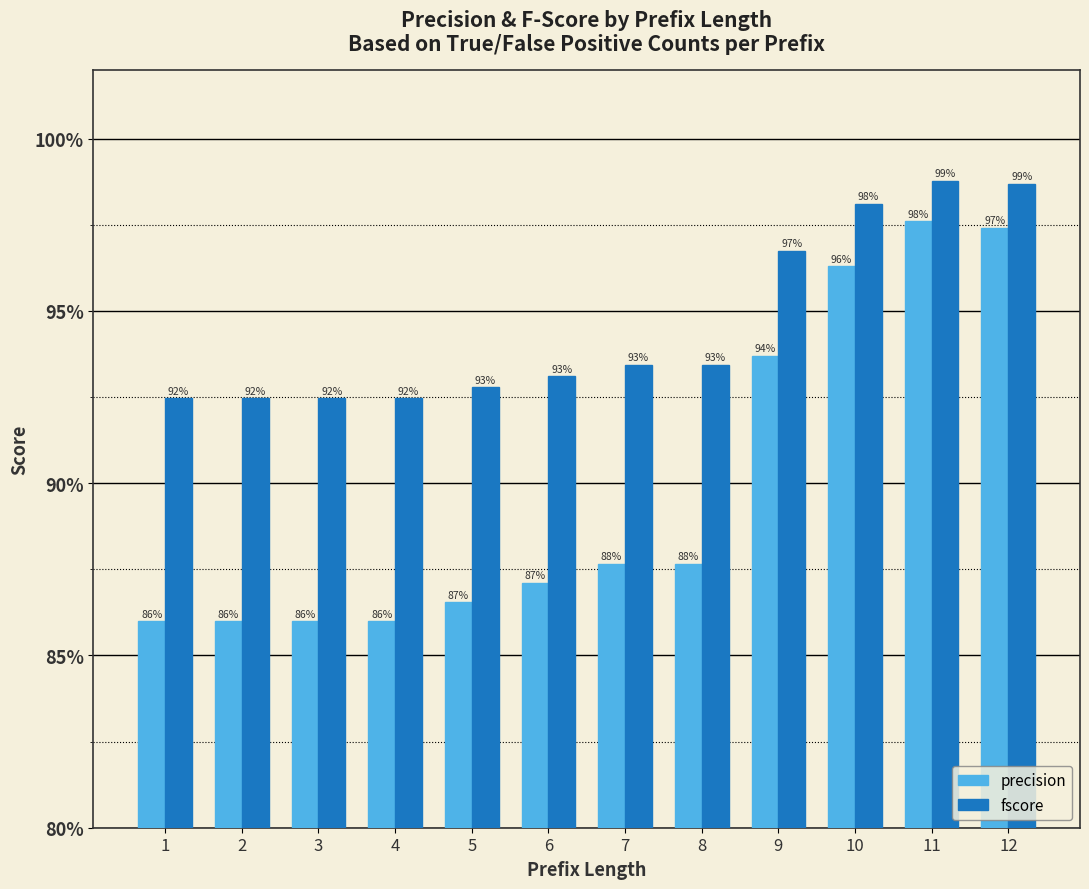

What are all the series names shown in the legend?

precision, fscore